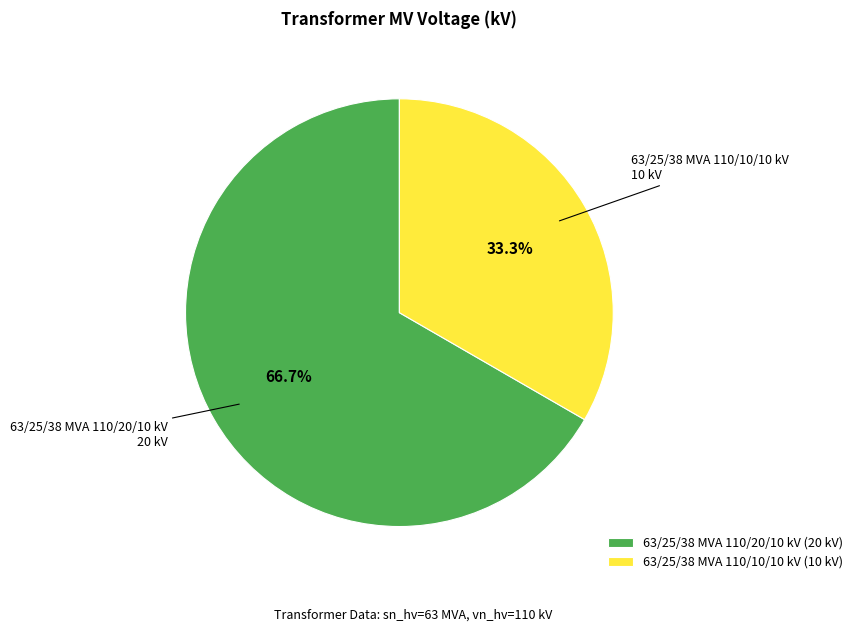

Between 63/25/38 MVA 110/20/10 kV and 63/25/38 MVA 110/10/10 kV, which is larger?

63/25/38 MVA 110/20/10 kV